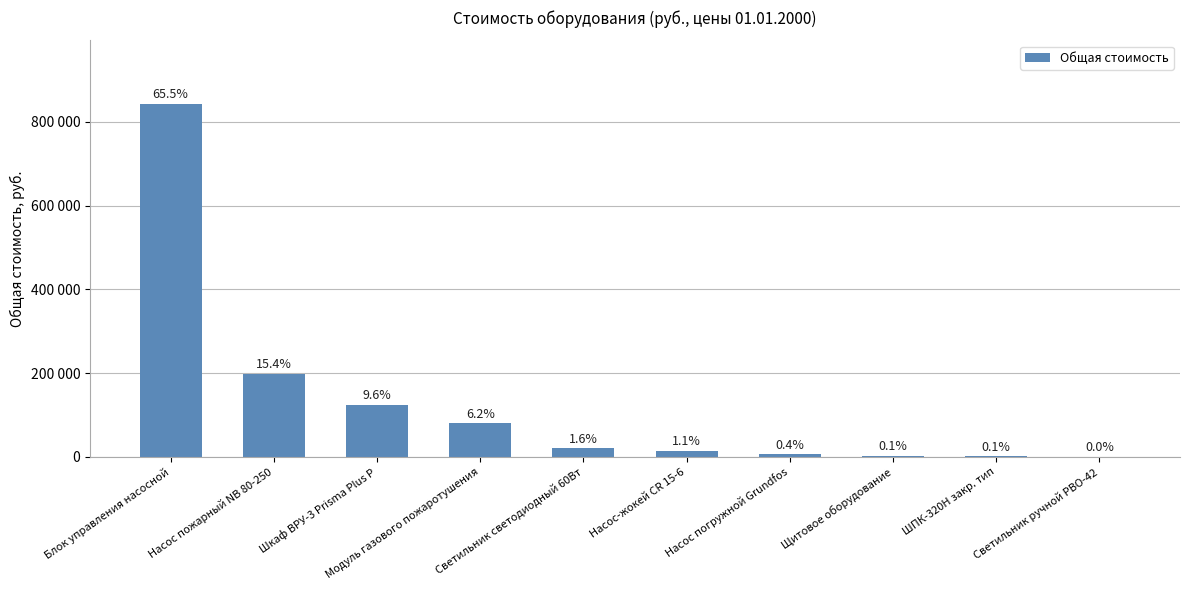

What value does the data have at Светильник ручной РВО-42?

79.2